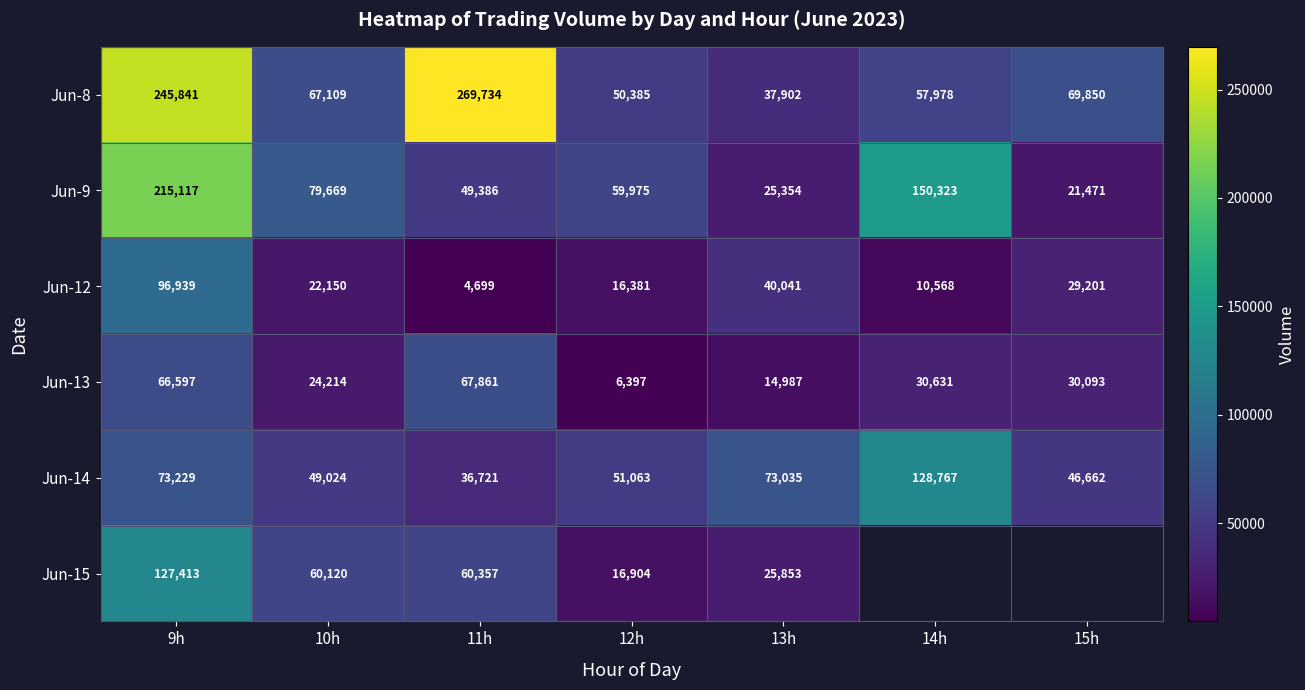

What is the spread (max minus min) of values at 14h?

139755.0